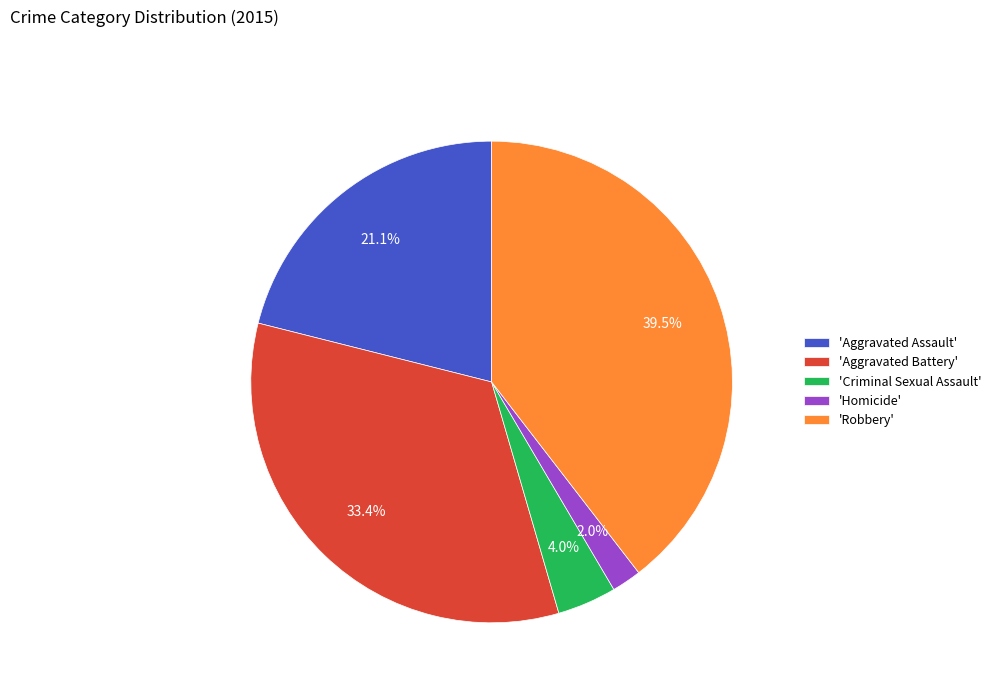

Between 'Aggravated Assault' and 'Homicide', which is larger?

'Aggravated Assault'